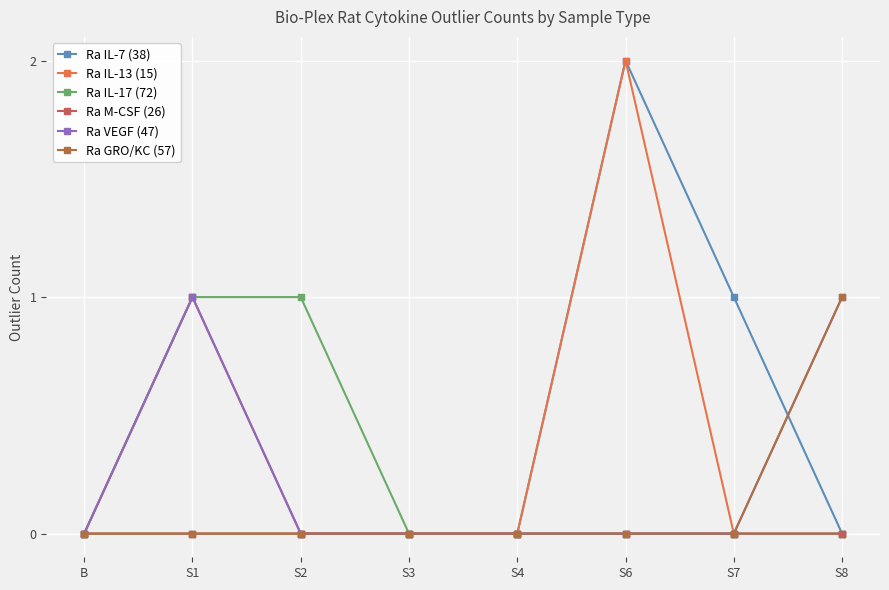

True or false: Ra IL-7 (38) and Ra M-CSF (26) cross at least once.

False